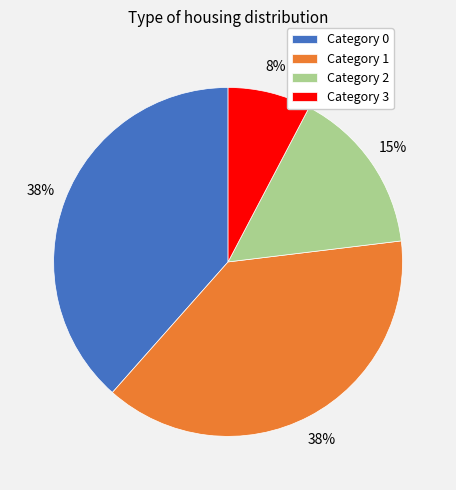

Combined, do Category 3 and Category 1 account for over 50%?

No